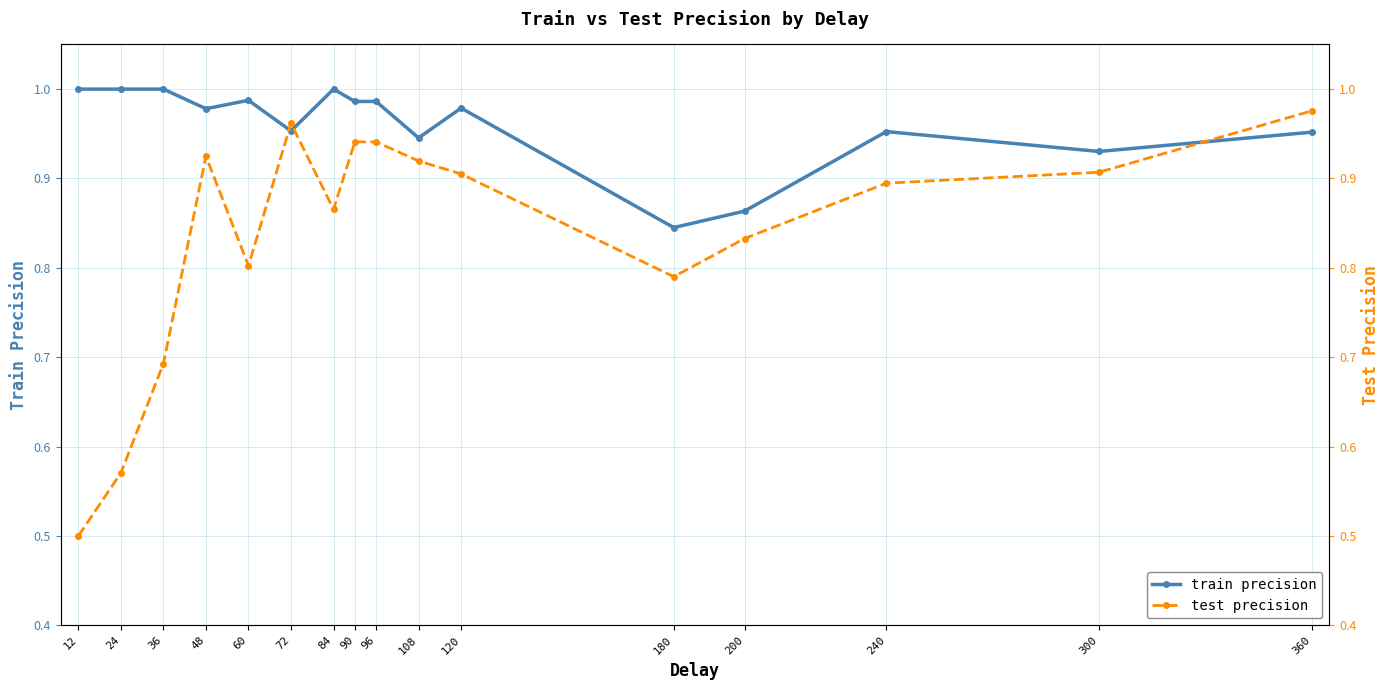

Read the test precision value at 90.

0.9